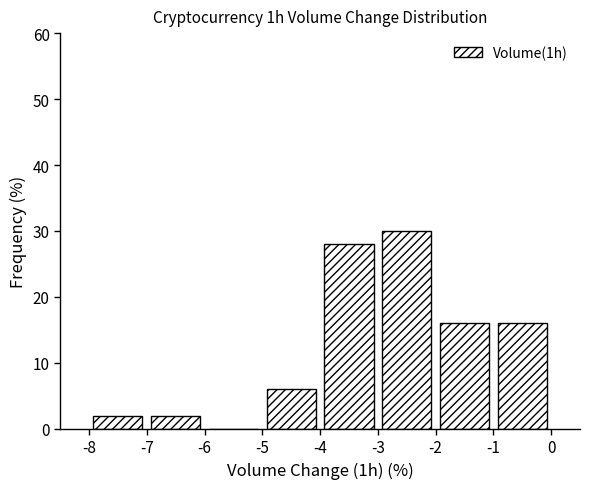

Reading left to right, list every bar in this chart as the range it spans on the x-axis followed by its height. The values are not printed on the chart, so give them approximately, as read against the axis.

-8 to -7: 2
-7 to -6: 2
-6 to -5: 0
-5 to -4: 6
-4 to -3: 28
-3 to -2: 30
-2 to -1: 16
-1 to 0: 16